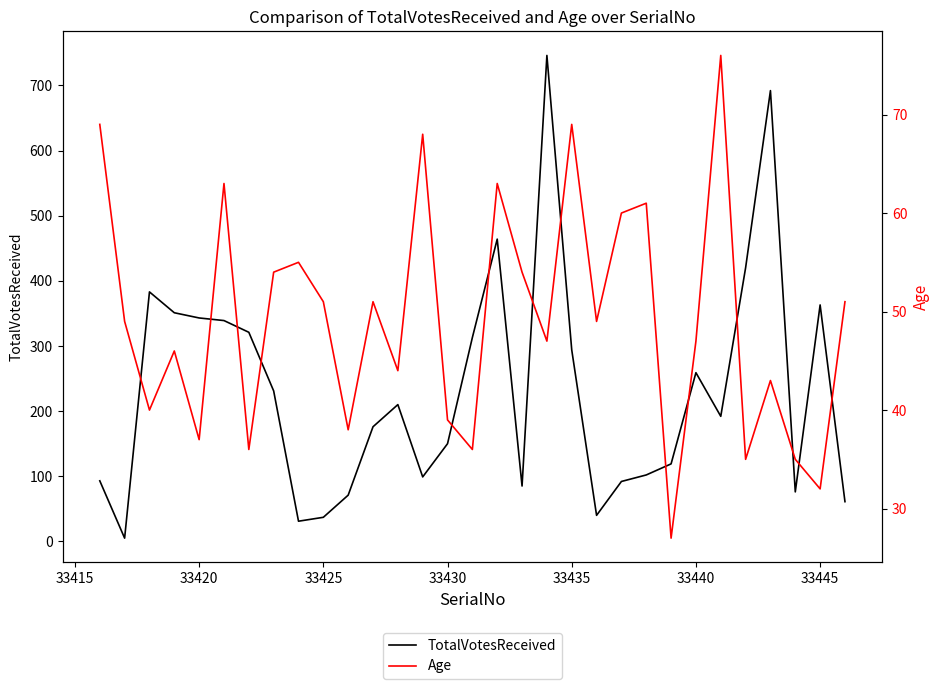

What is the highest value of the TotalVotesReceived series?

746